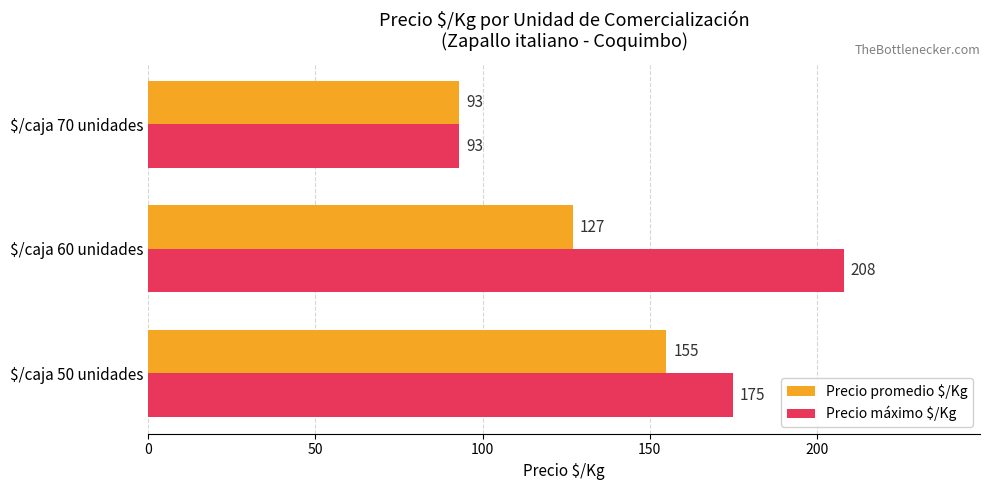

How many Precio promedio $/Kg values are between 93 and 155?

3